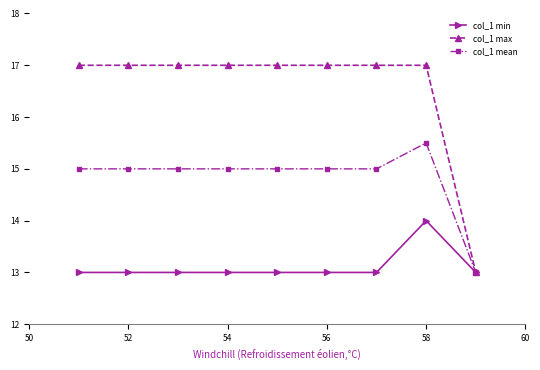

What is the value of the col_1 max point at the 7th from the left?

17.0